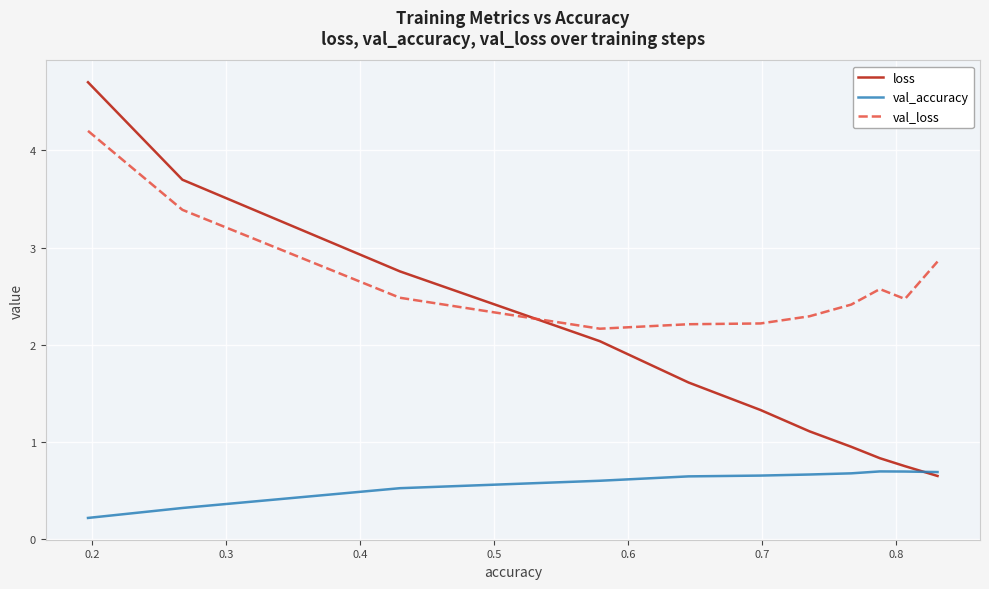

Which series has the largest total across all categories?

val_loss